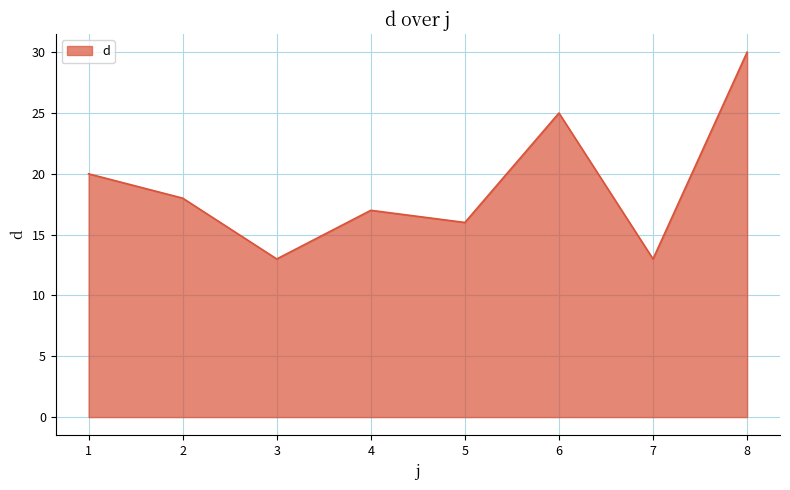

The value at 6 is 25. True or false?

True